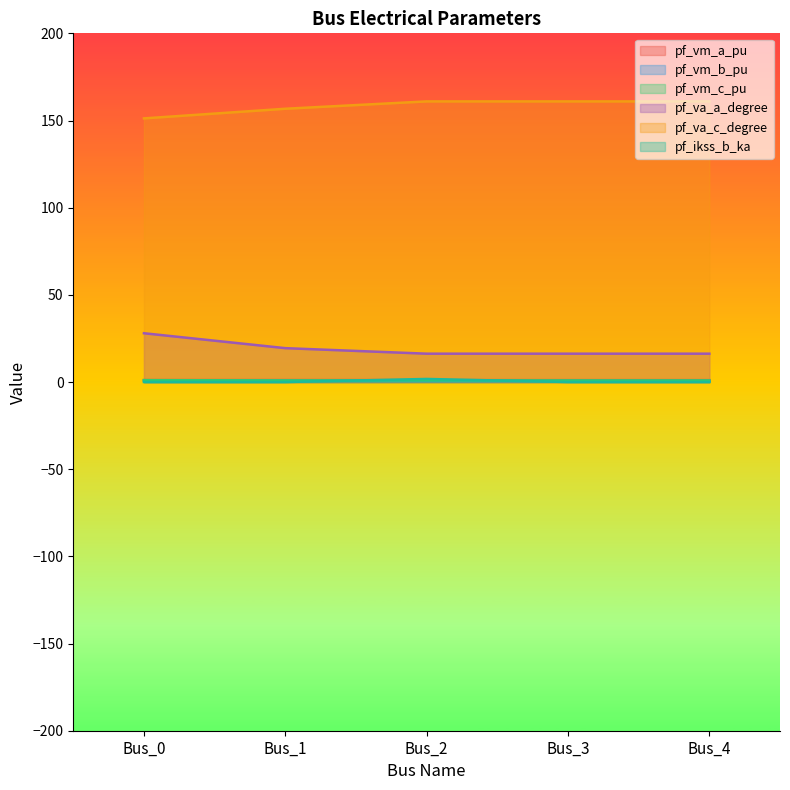

What is the total value across all series at Bus_4?

179.8